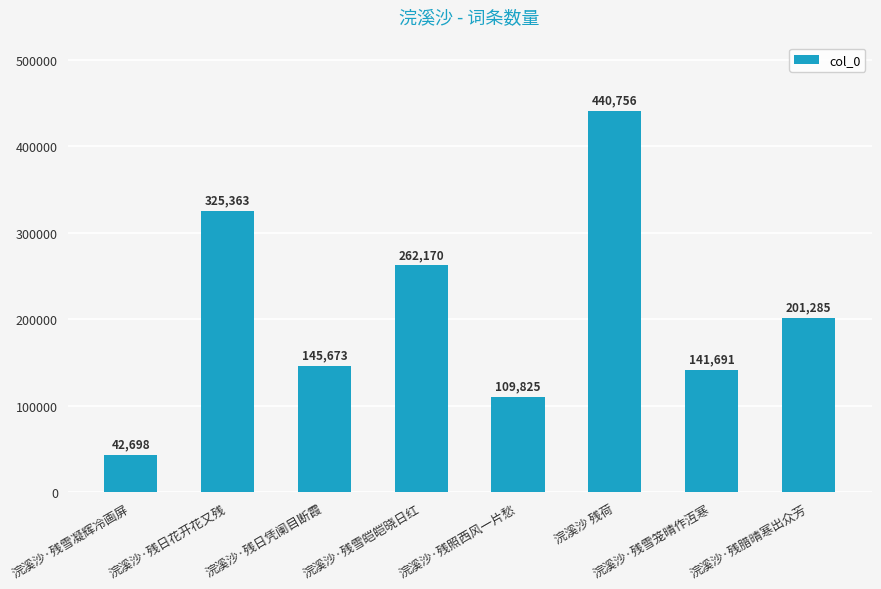

The chart shows a value of 440756 at 浣溪沙 残荷. True or false?

True